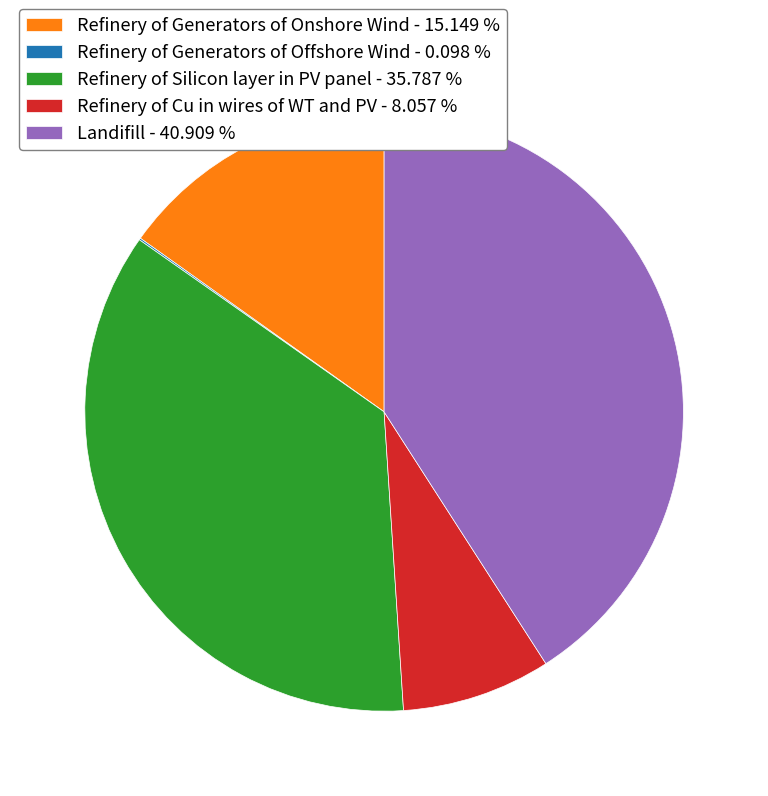

Does any single category account for the majority?

No